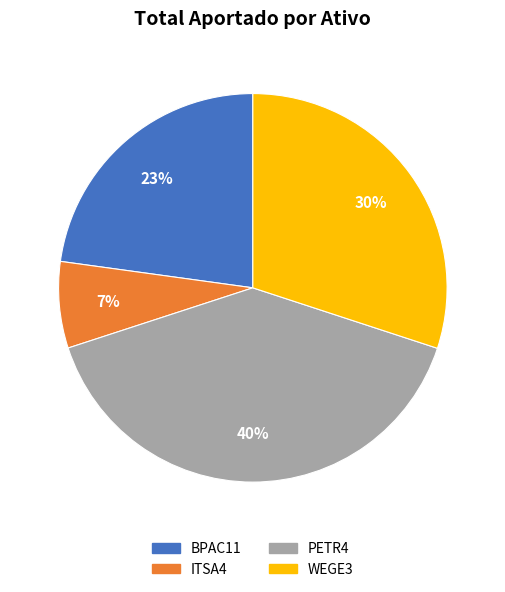

To the nearest percent, what percentage of the pie is PETR4?

40%